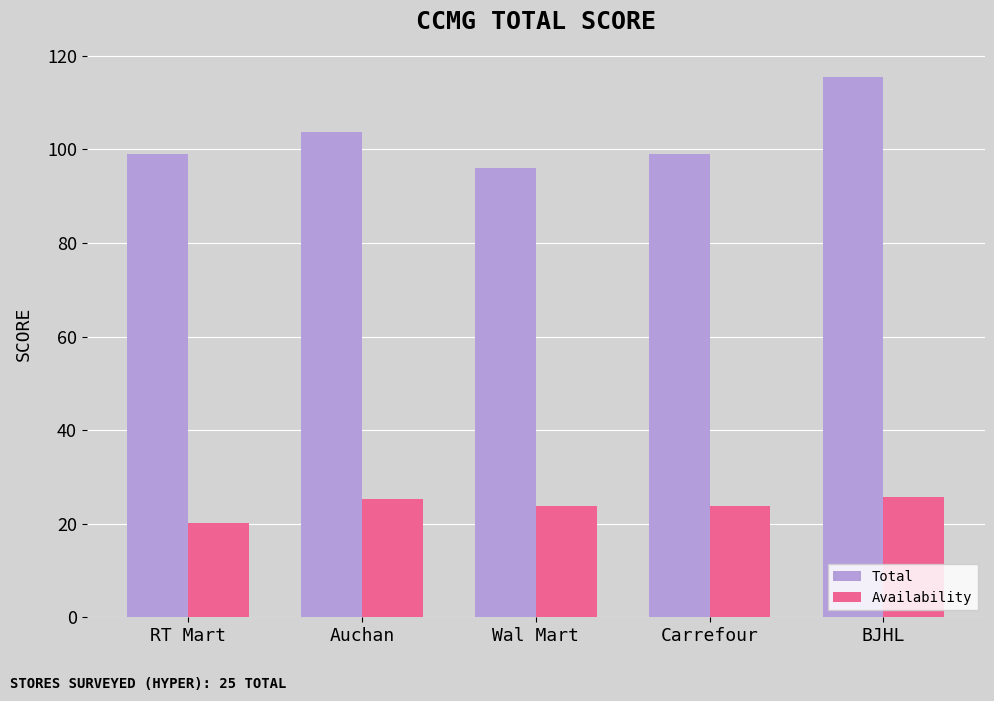

At Wal Mart, list the series in order from smallest to largest.

Availability, Total